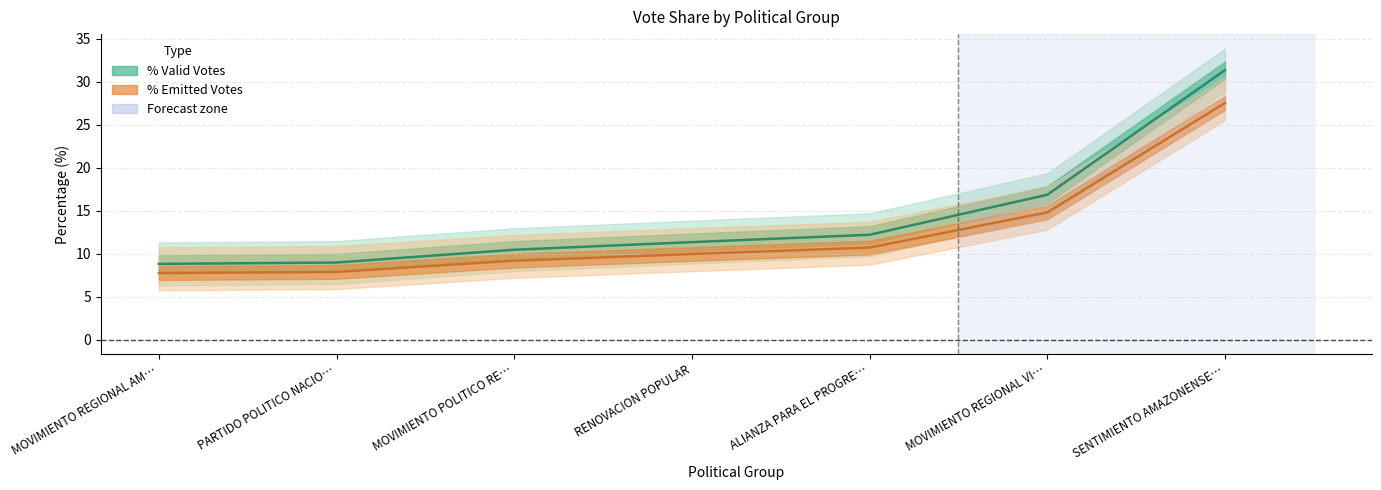

At which label is % Emitted Votes closest to 17?

MOVIMIENTO REGIONAL VI…